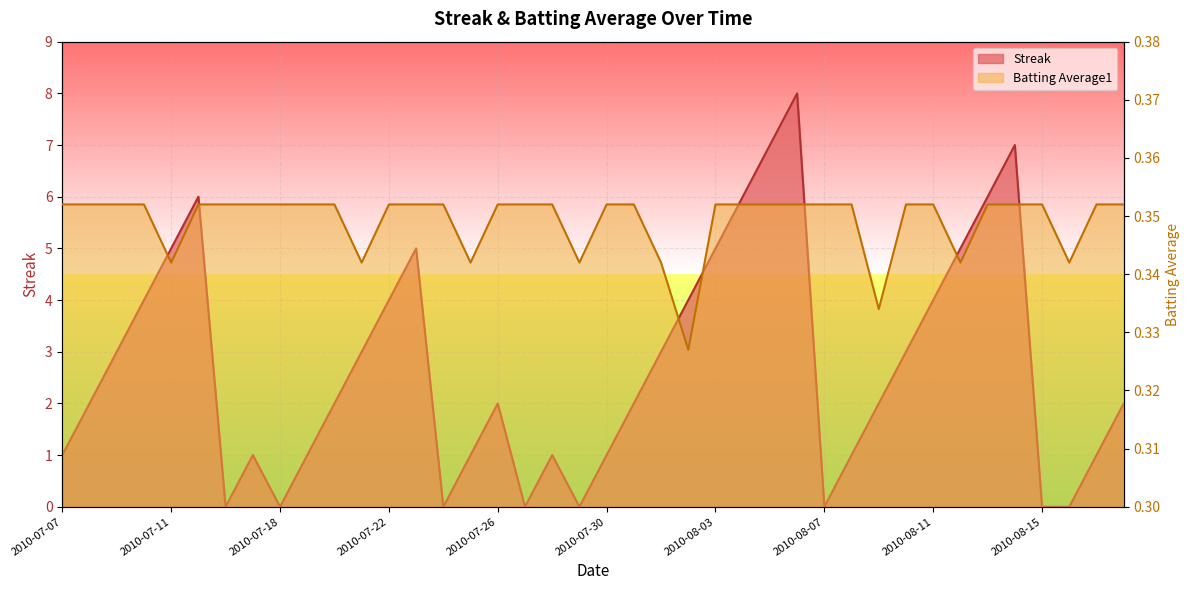

Is it true that Streak equals 5.0 at 2010-07-23?

True